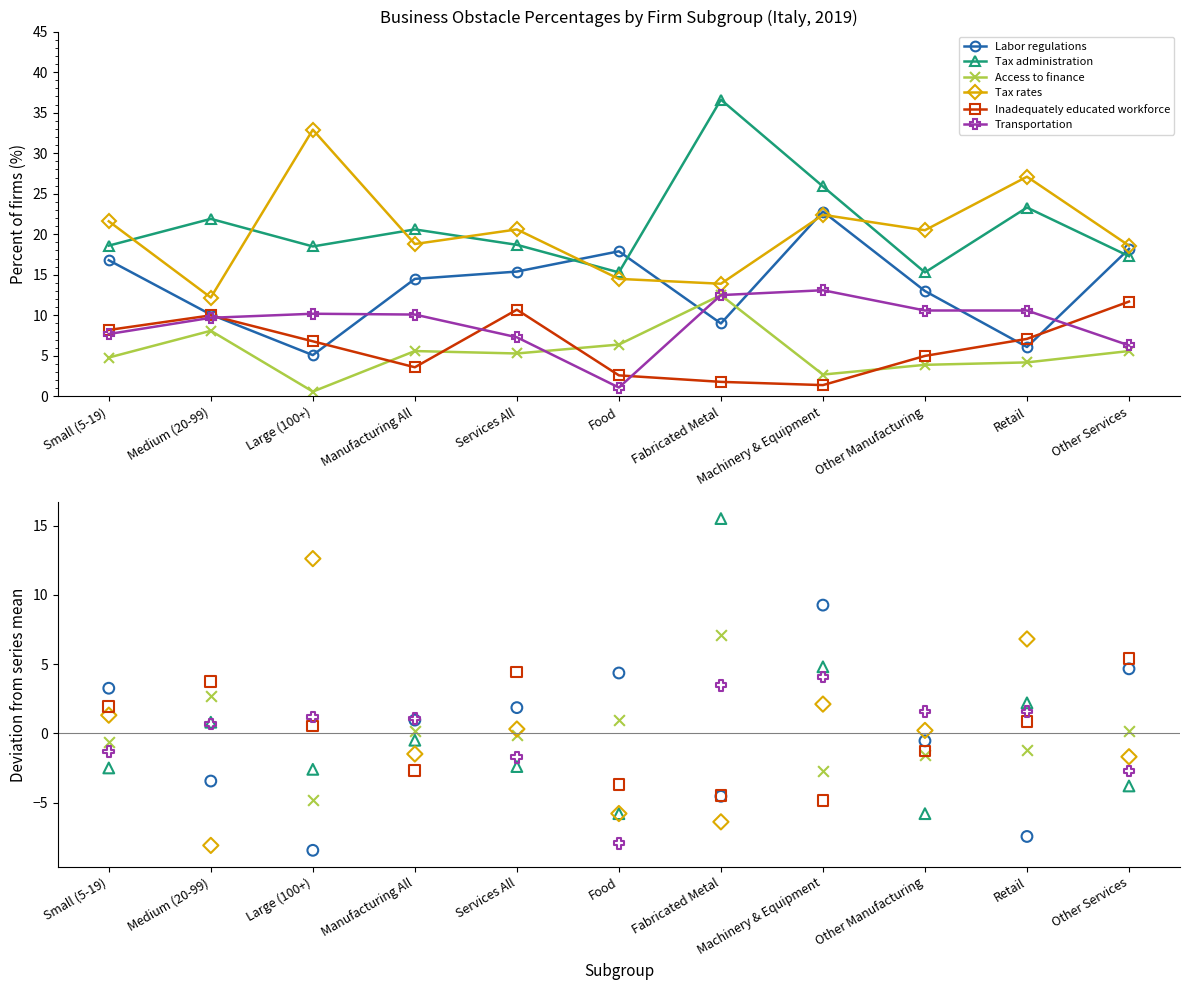

Is the value of Labor regulations at Small (5-19) greater than the value of Inadequately educated workforce at Food?

Yes